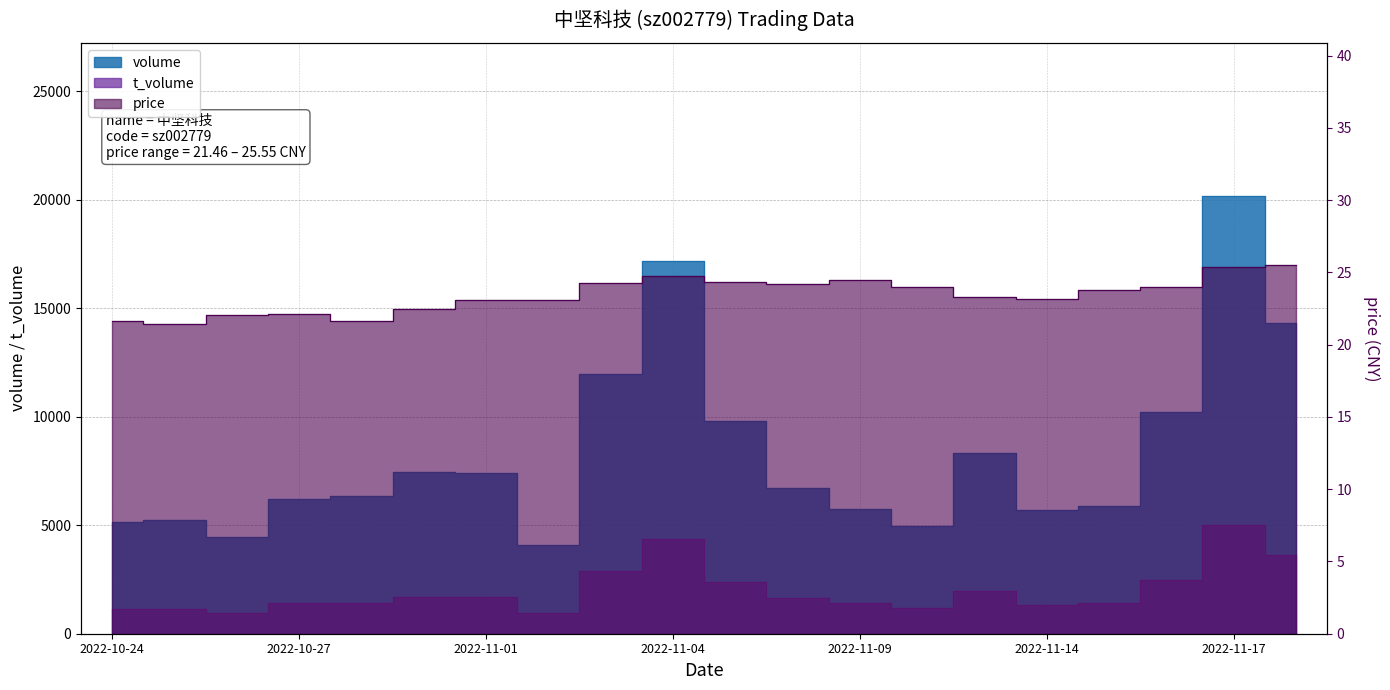

At 2022-11-01, list the series in order from smallest to largest.

price, t_volume, volume